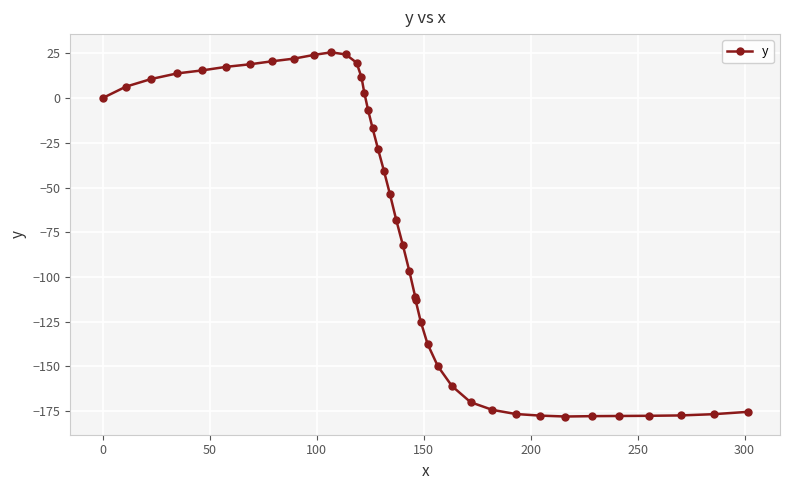

How many values are below -53?

21